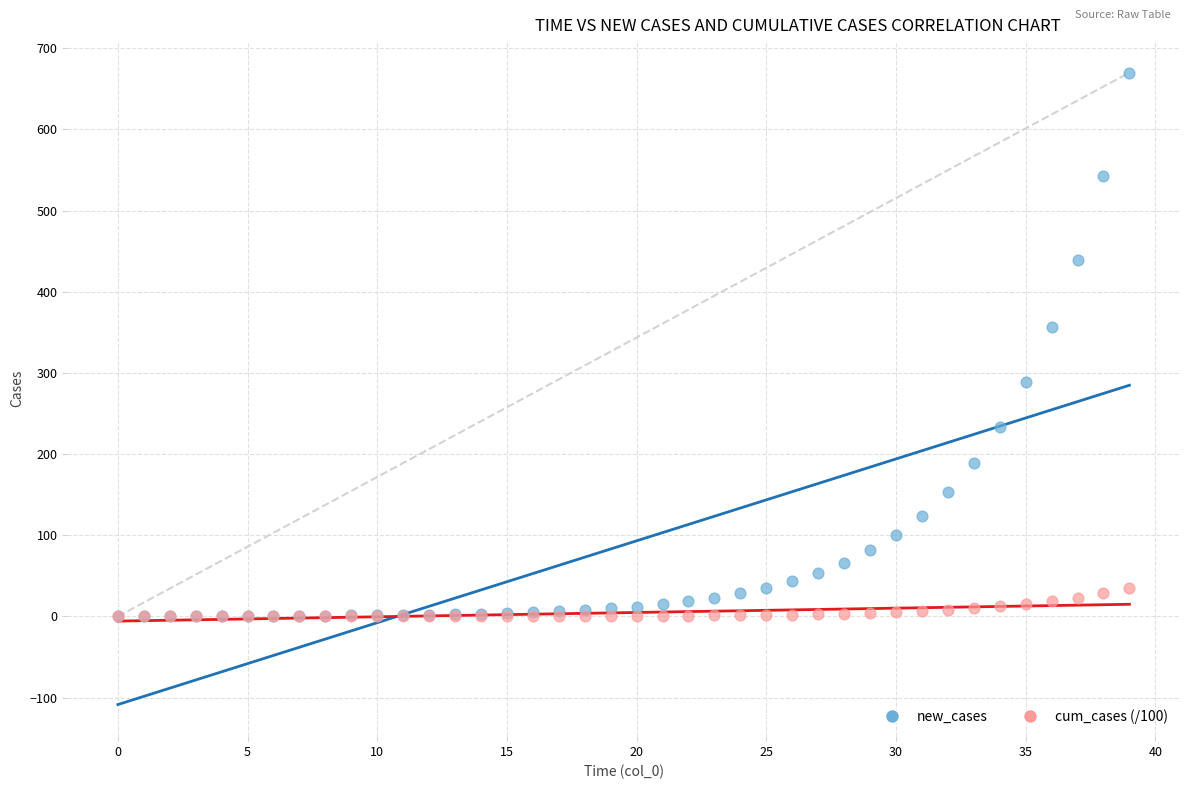

In the new_cases series, what Y value is closest to 335?

356.1